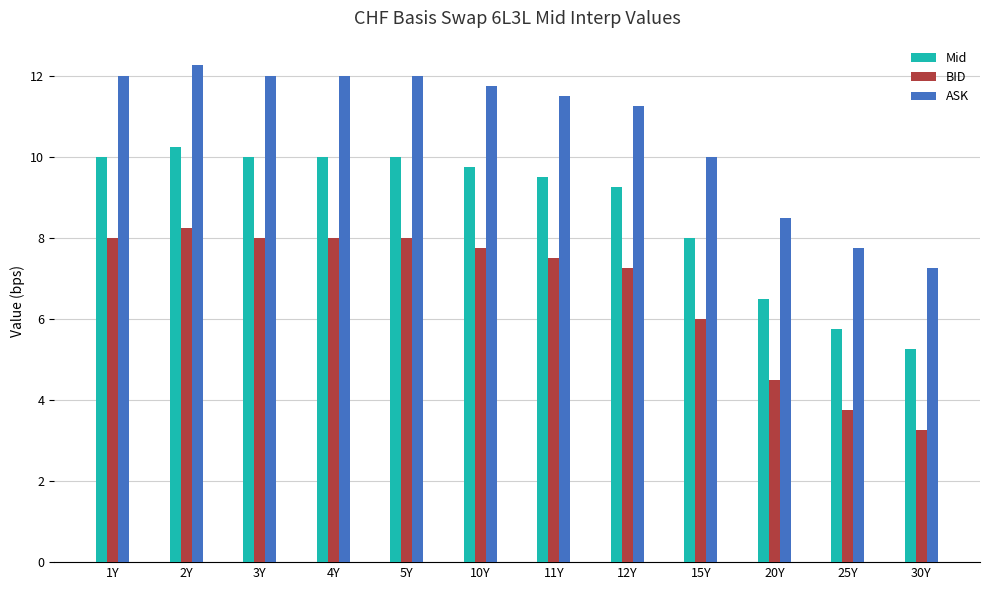

At which label is BID closest to 5?

20Y